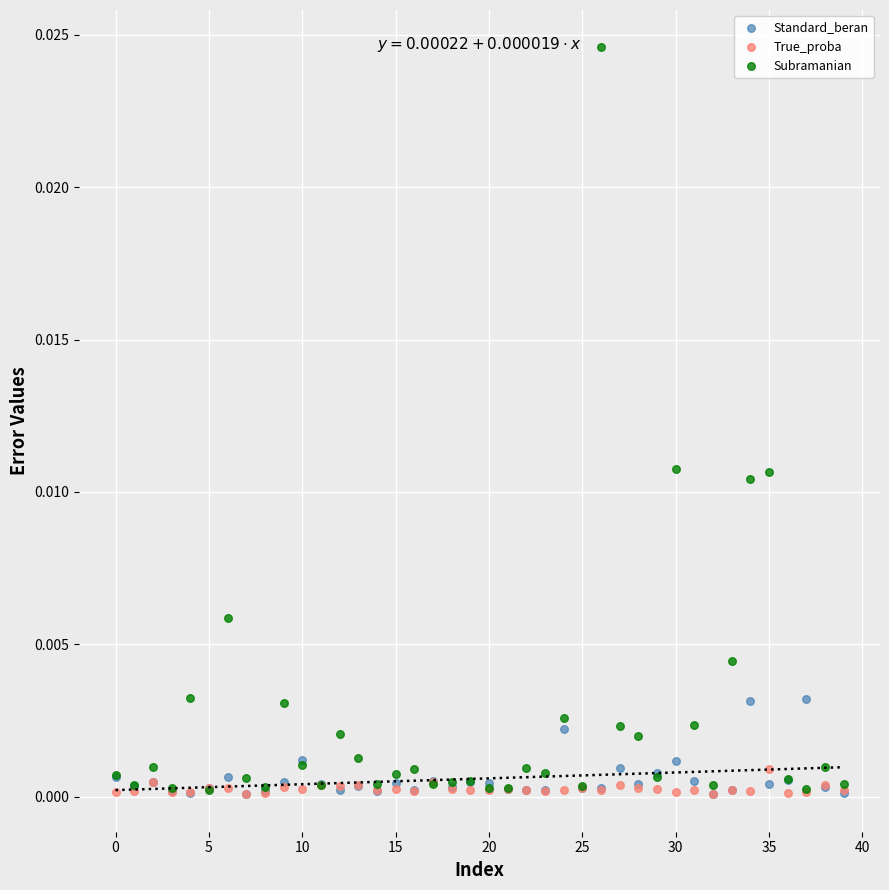

Which series has the widest spread of Y values?

Subramanian